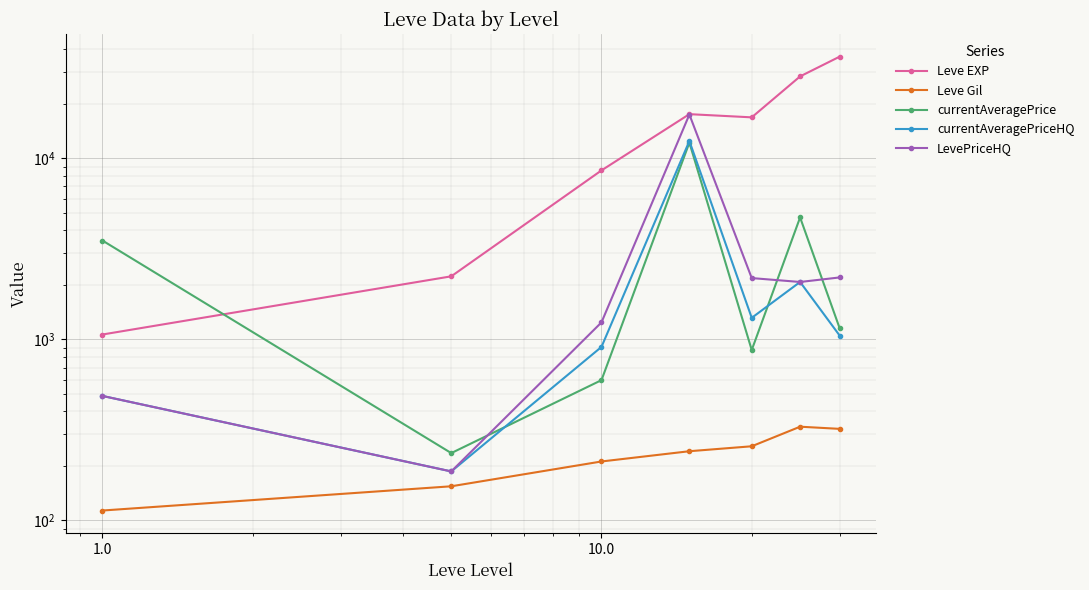

True or false: Leve EXP and LevePriceHQ intersect in this chart.

False